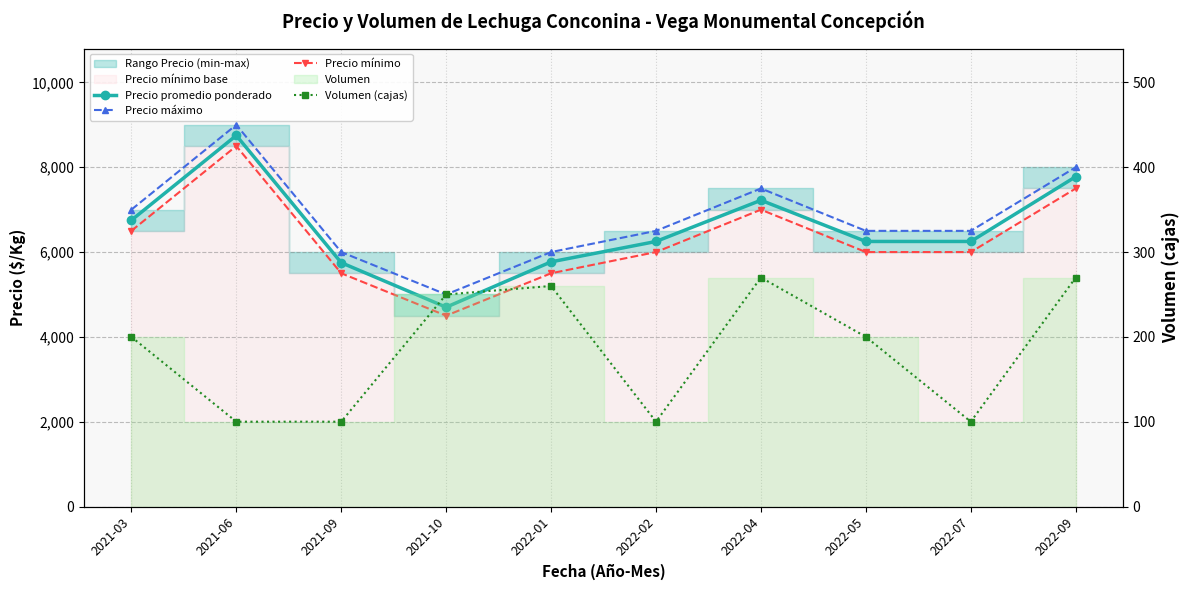

How many values in the Volumen (cajas) series exceed 200?

4